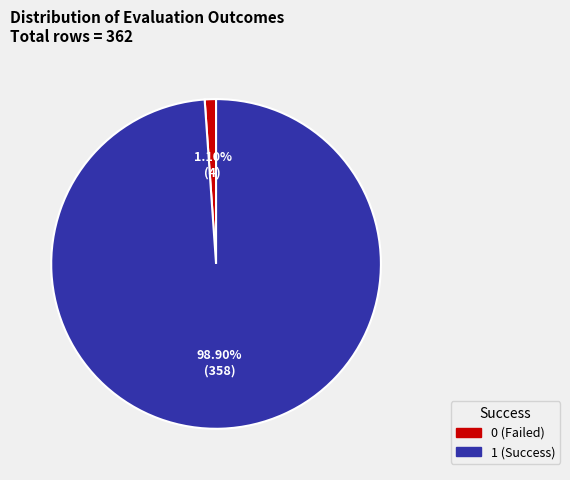

Does any single category account for the majority?

Yes